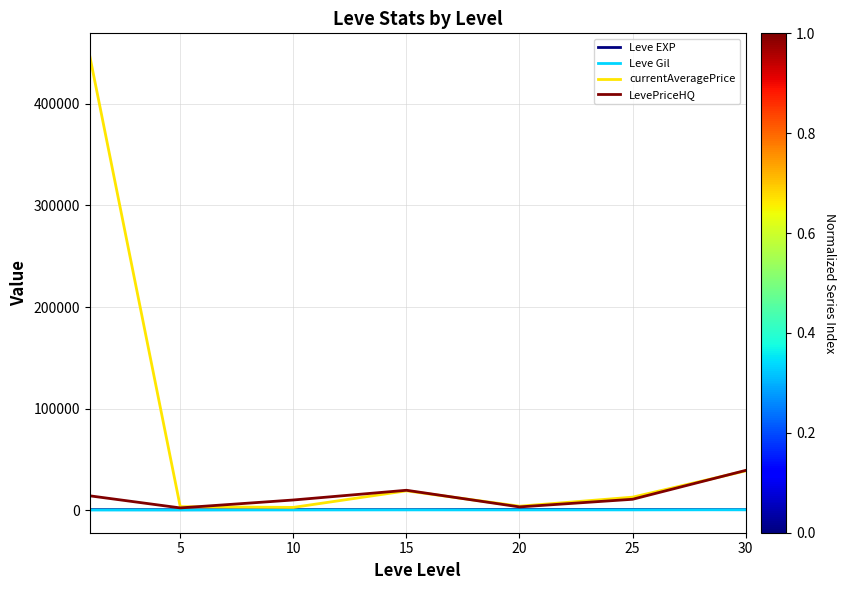

How many interior local valleys does the currentAveragePrice series have?

2